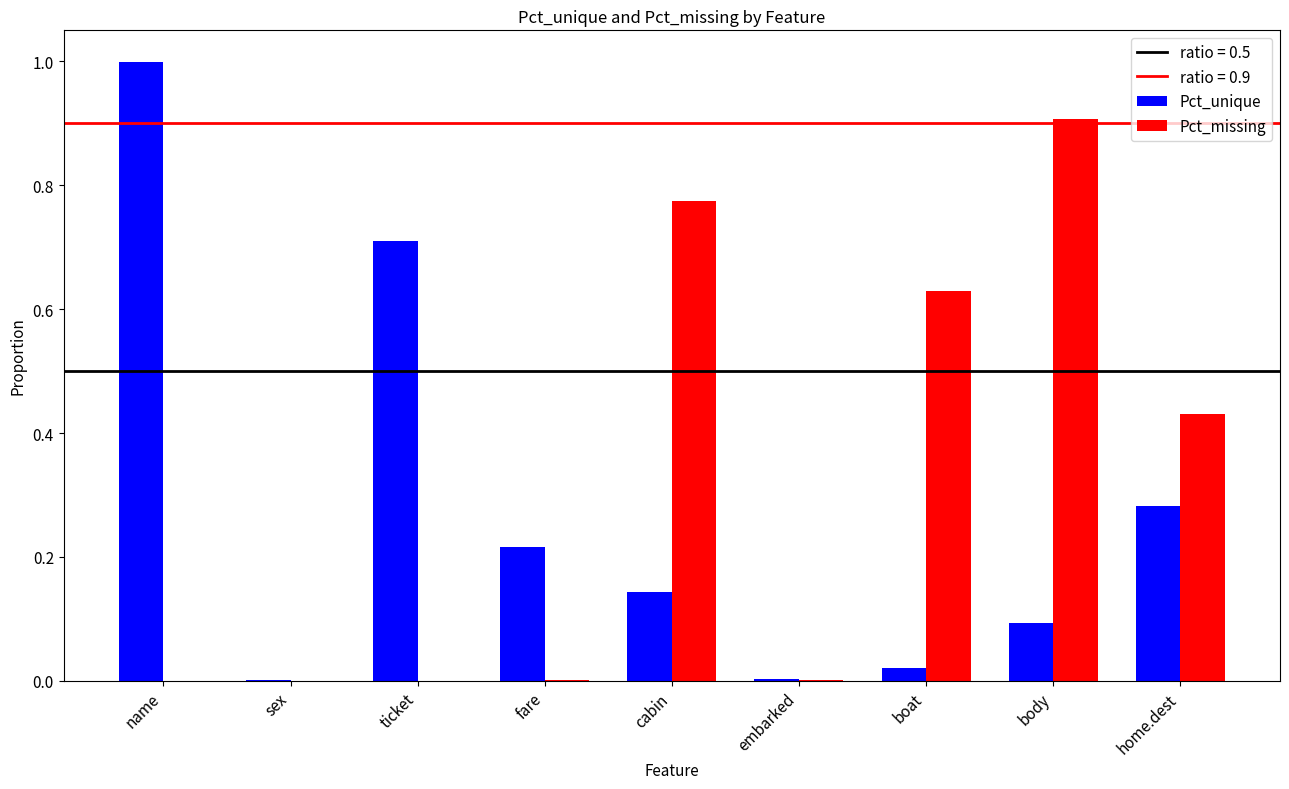

Is the value of Pct_missing at embarked greater than the value of Pct_unique at body?

No